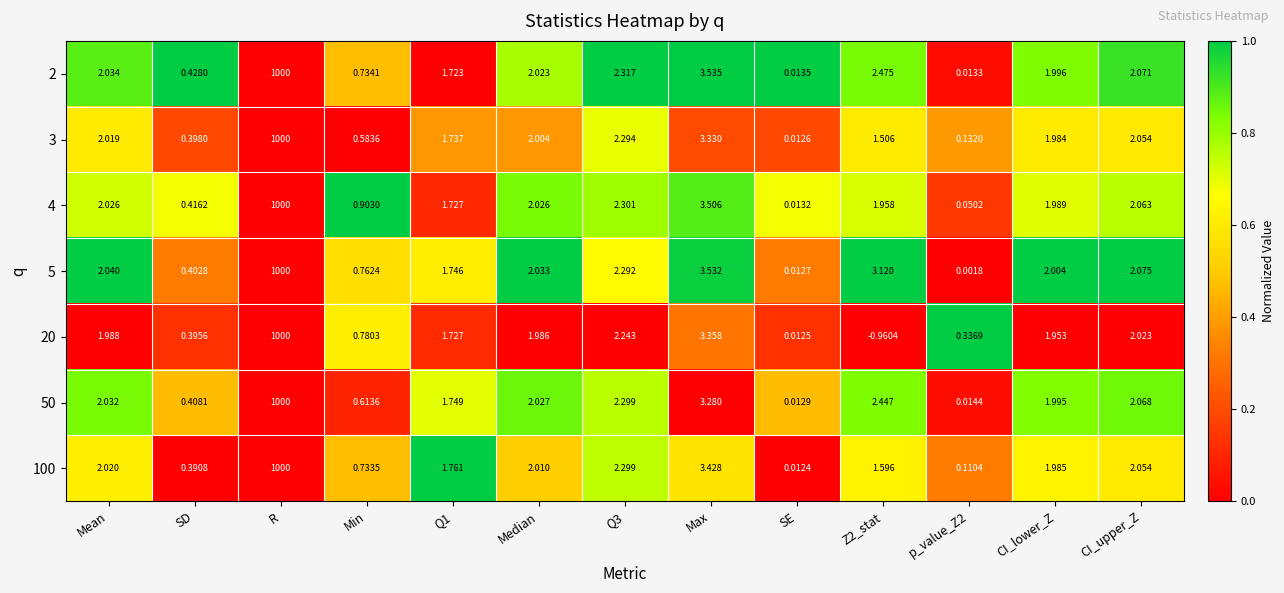

Is the value of 5 at Median greater than the value of 4 at SD?

Yes